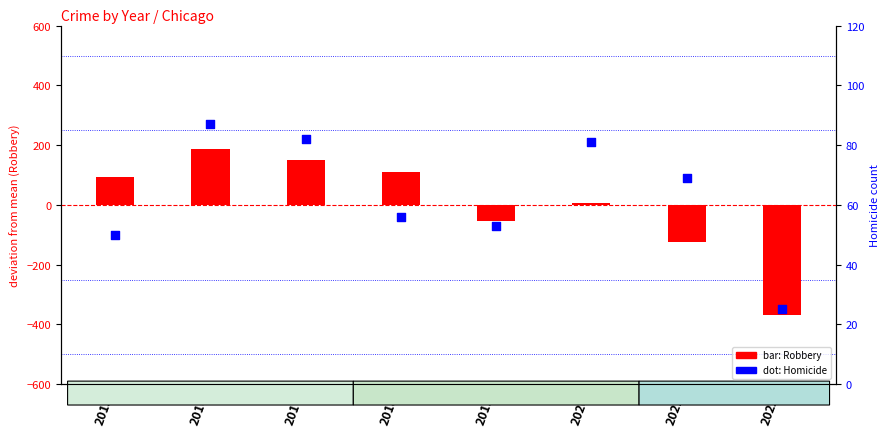

Which series has the largest total across all categories?

Homicide